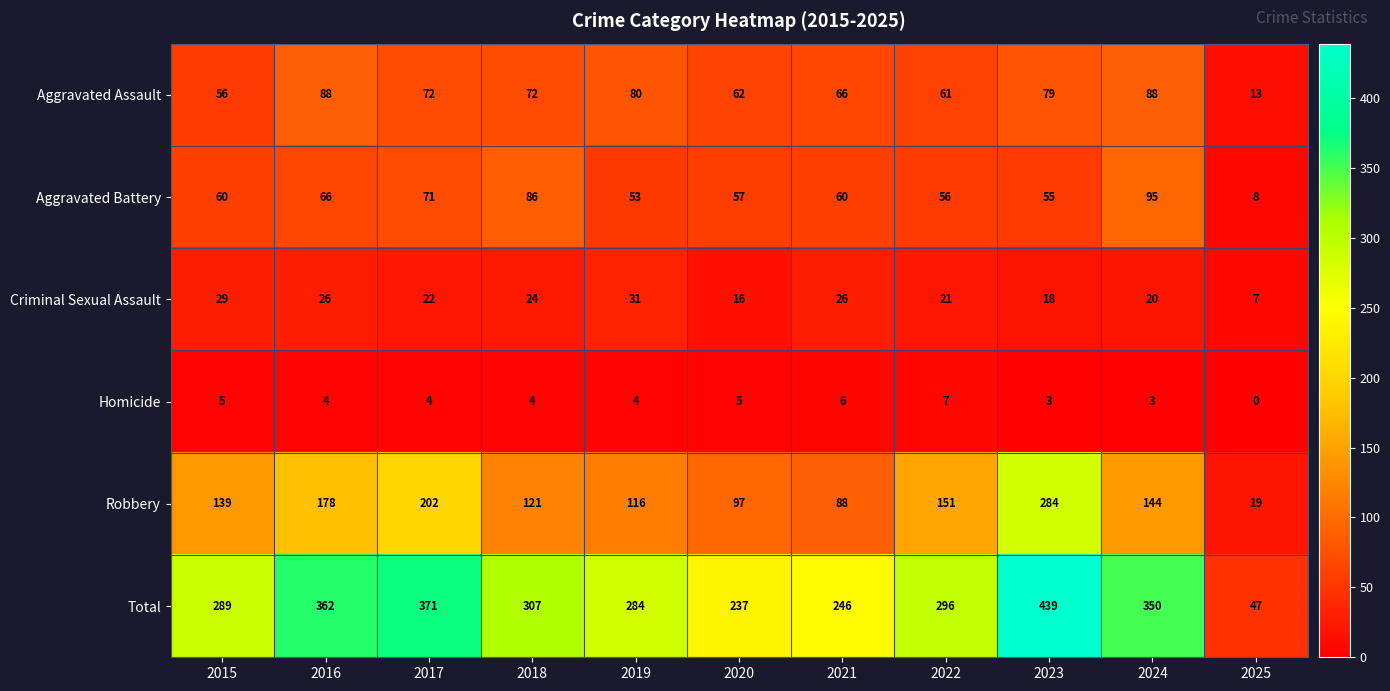

At 2020, list the series in order from smallest to largest.

Homicide, Criminal Sexual Assault, Aggravated Battery, Aggravated Assault, Robbery, Total